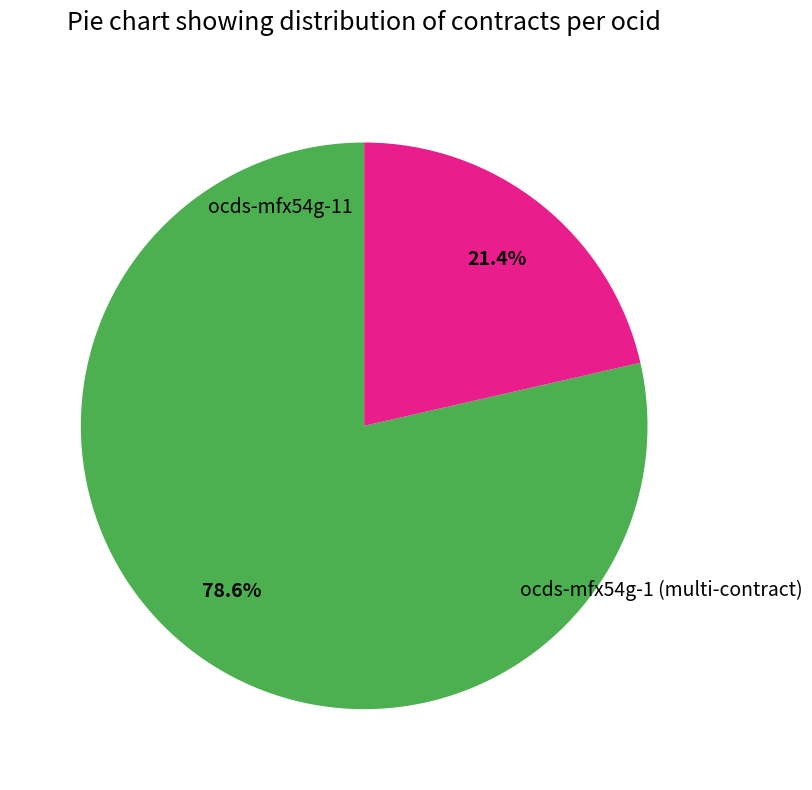

What is the majority slice?

ocds-mfx54g-1